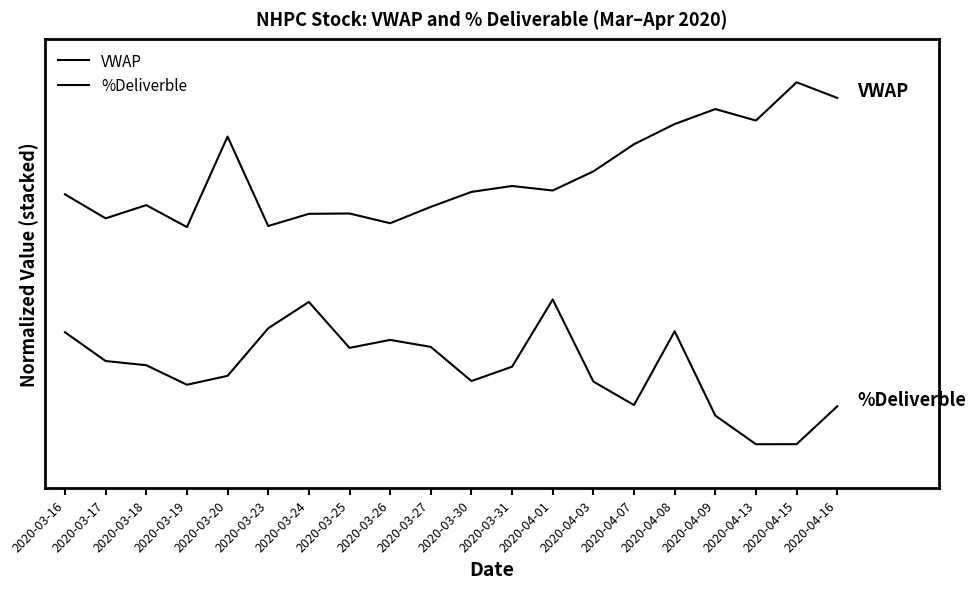

Is it true that %Deliverble equals 0.2 at 2020-03-26?

False